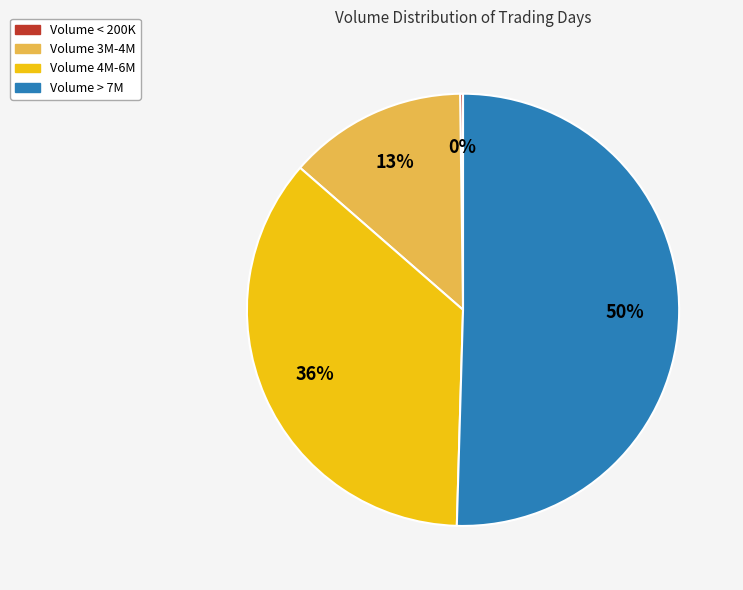

To the nearest percent, what is the average slice percentage?

25%